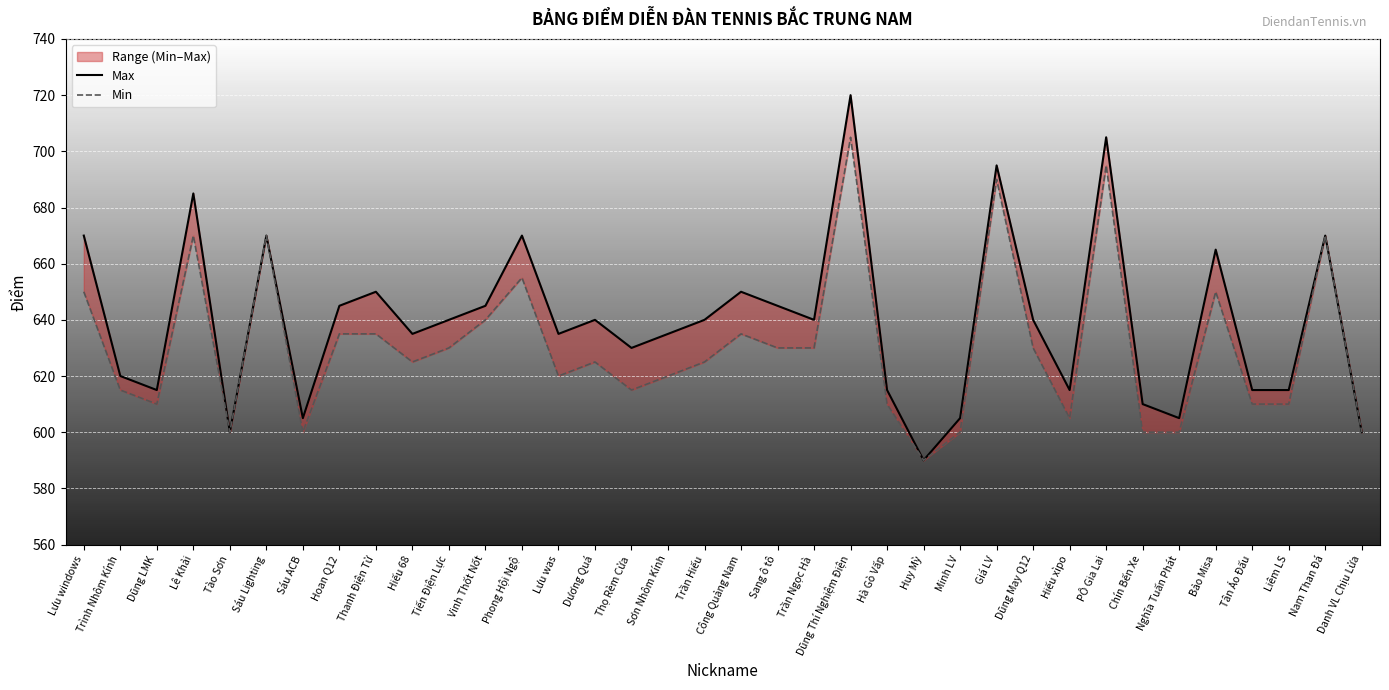

What is the minimum value shown in the chart?

590